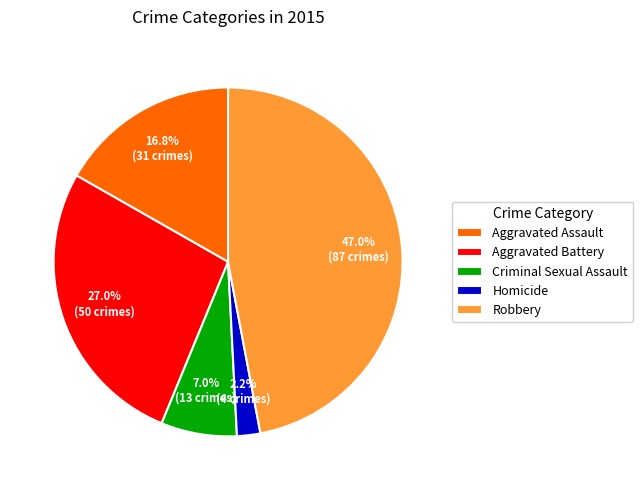

Combined, do Aggravated Battery and Homicide account for over 50%?

No